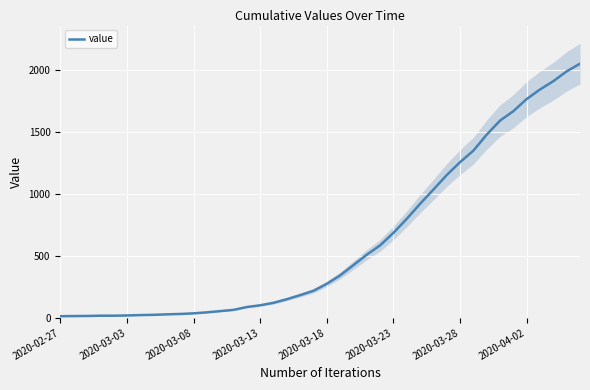

Which has a higher value, 13 or 34?

34